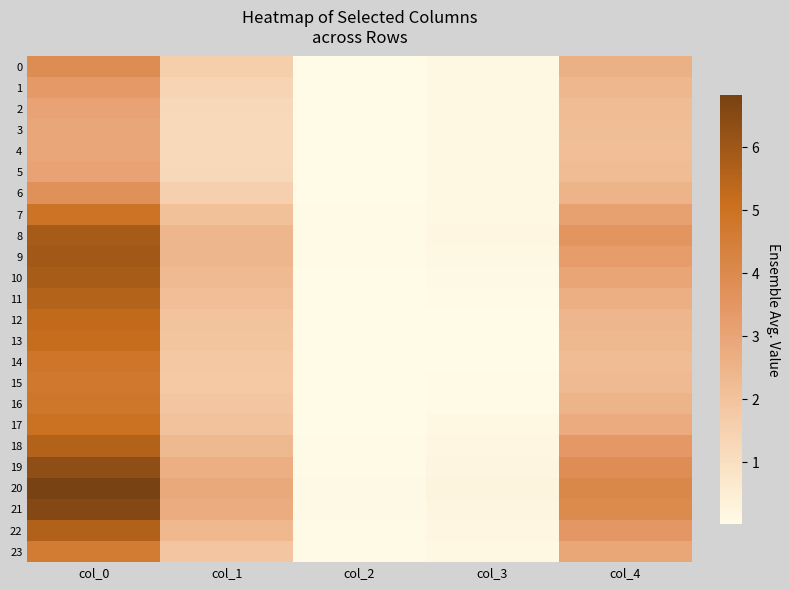

At how many categories does at least one series exceed 1?

3